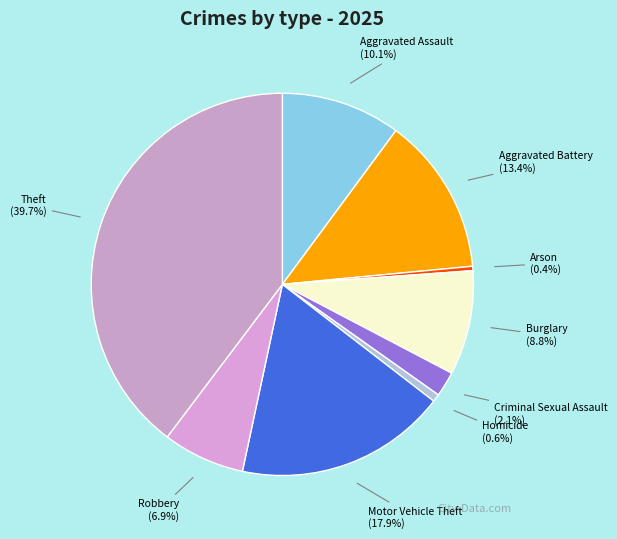

The Motor Vehicle Theft slice represents 18% of the pie. True or false?

True